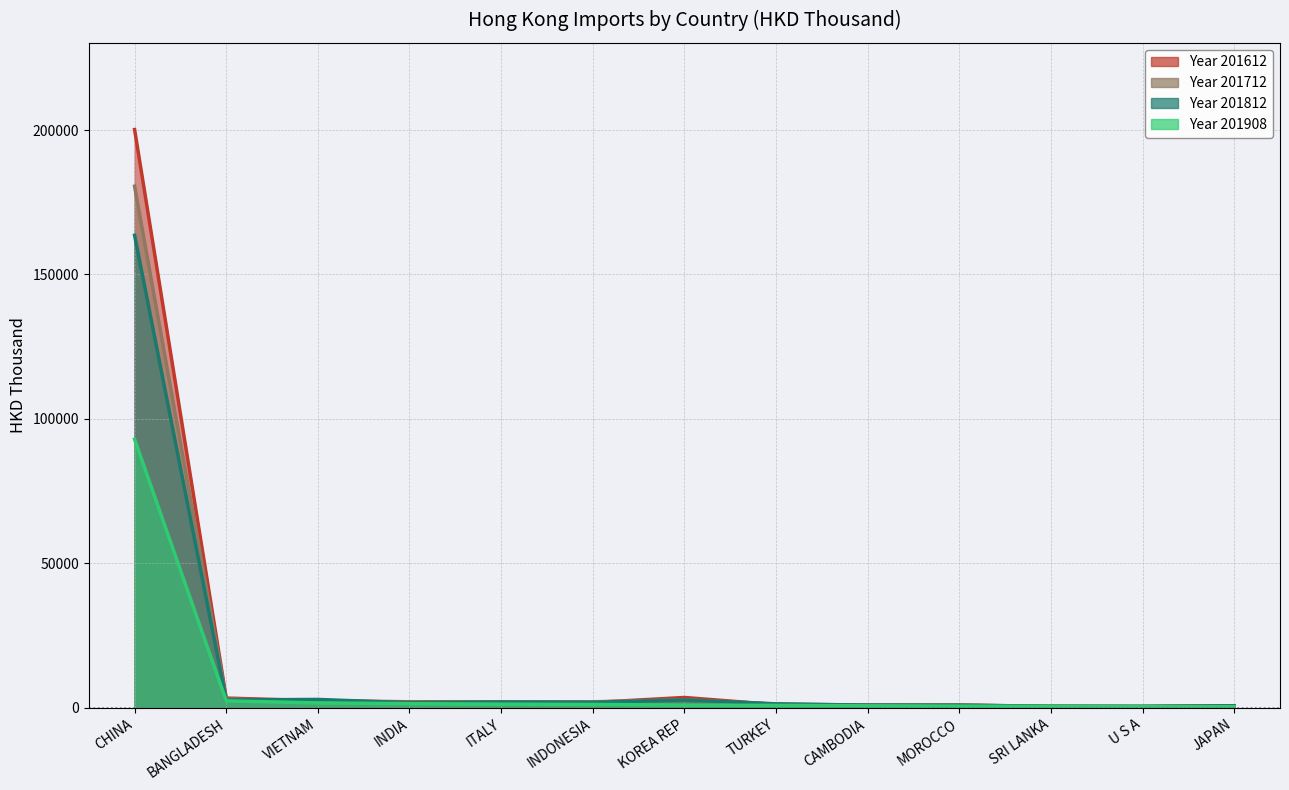

Is it true that 201908 equals 209.9 at JAPAN?

False